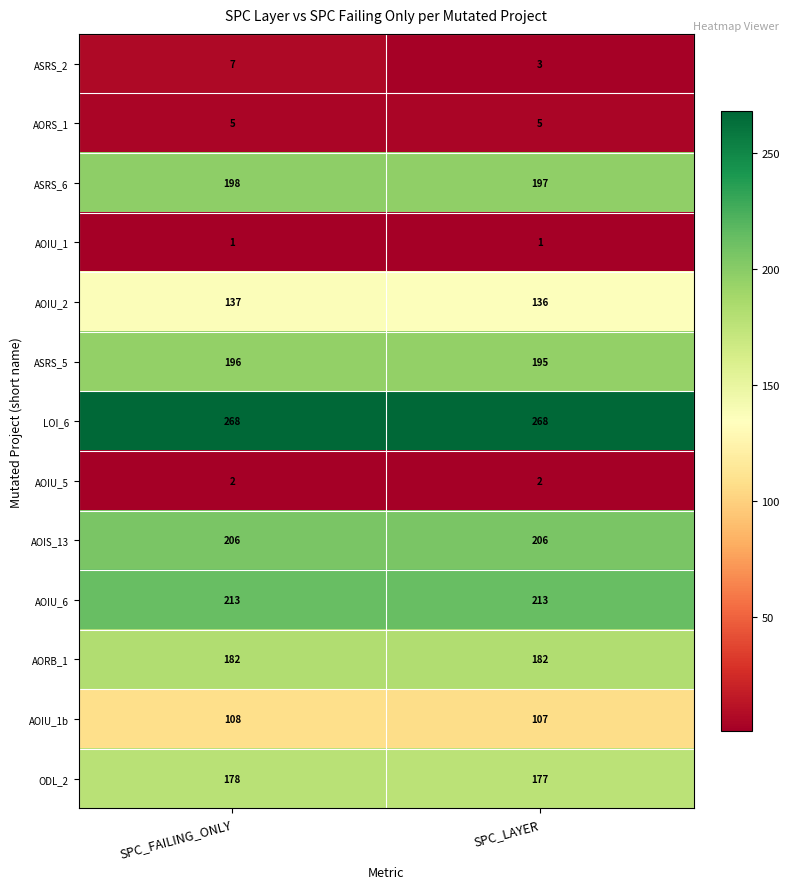

Between SPC_FAILING_ONLY and SPC_LAYER, which series saw the biggest shift?

ASRS_2